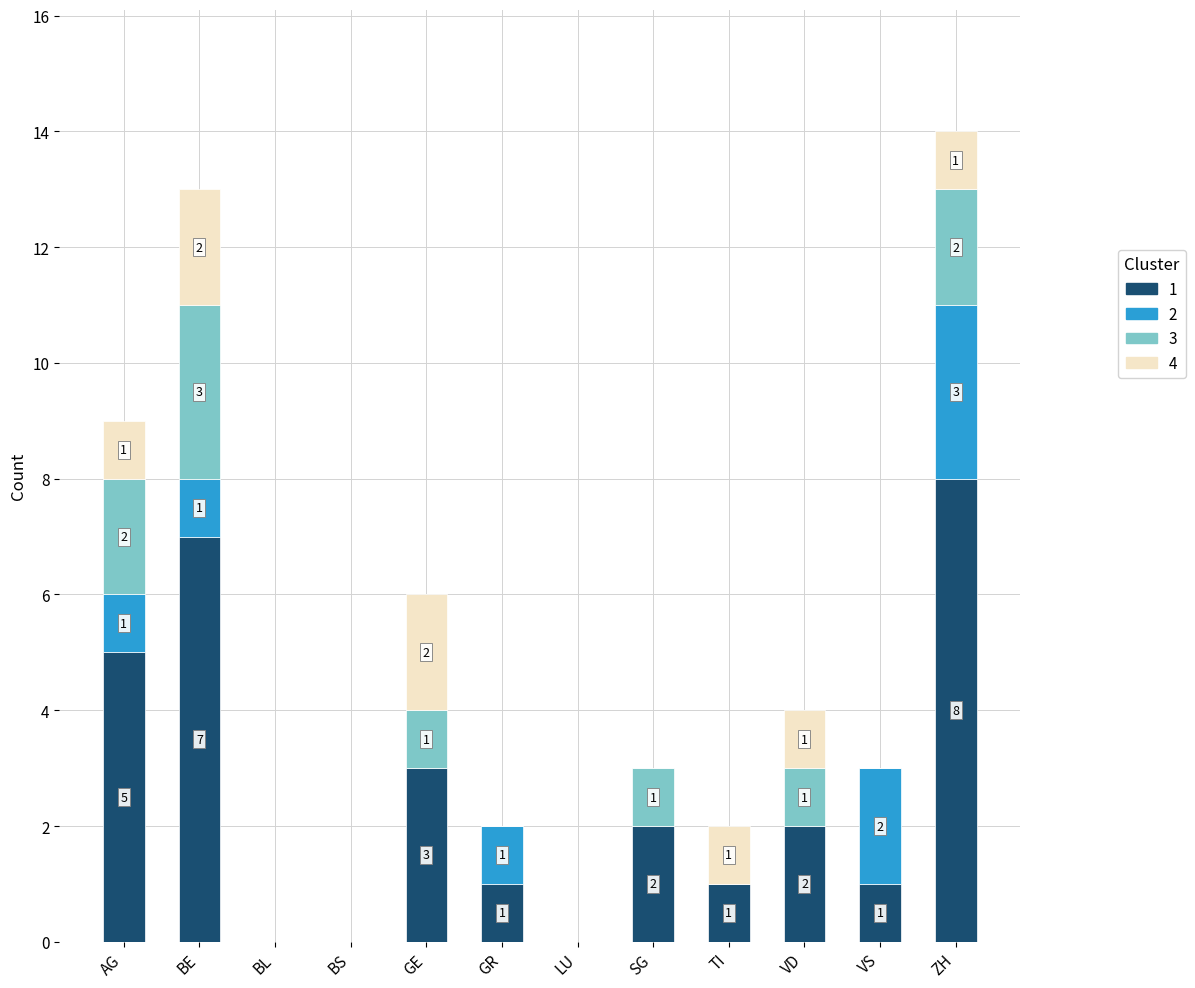

At which category is the sum across all series the highest?

ZH